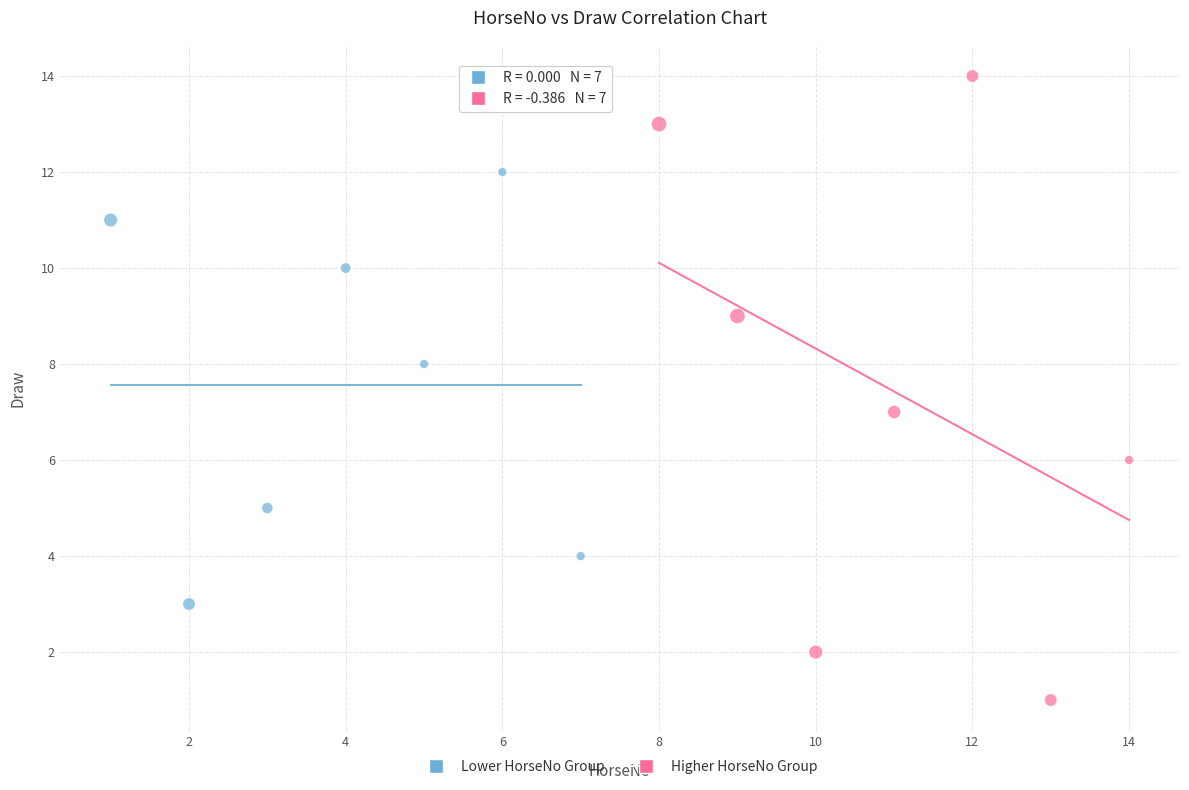

Which series has the widest spread of Y values?

Higher HorseNo Group